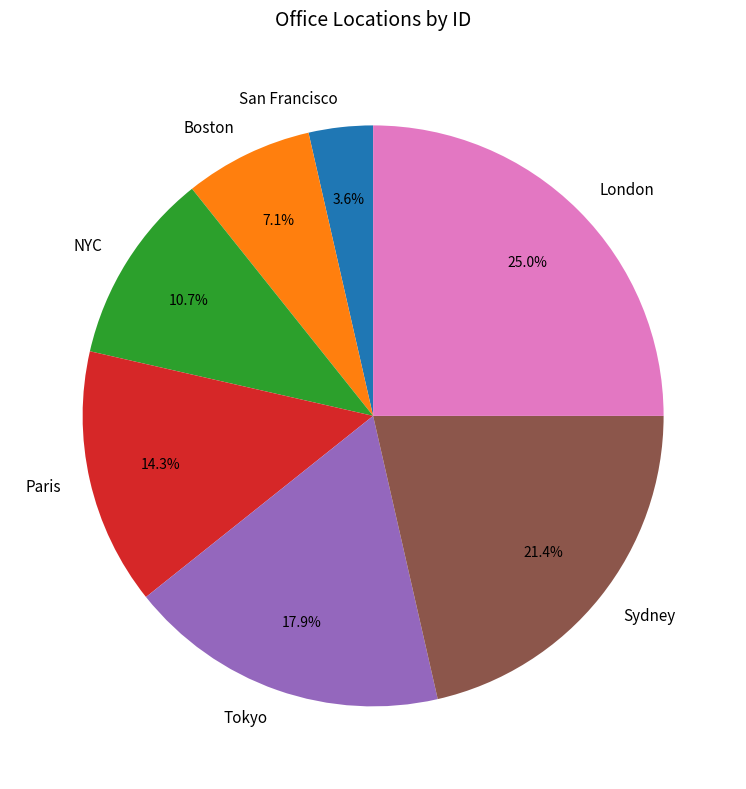

Which category has the smallest portion of the pie?

San Francisco